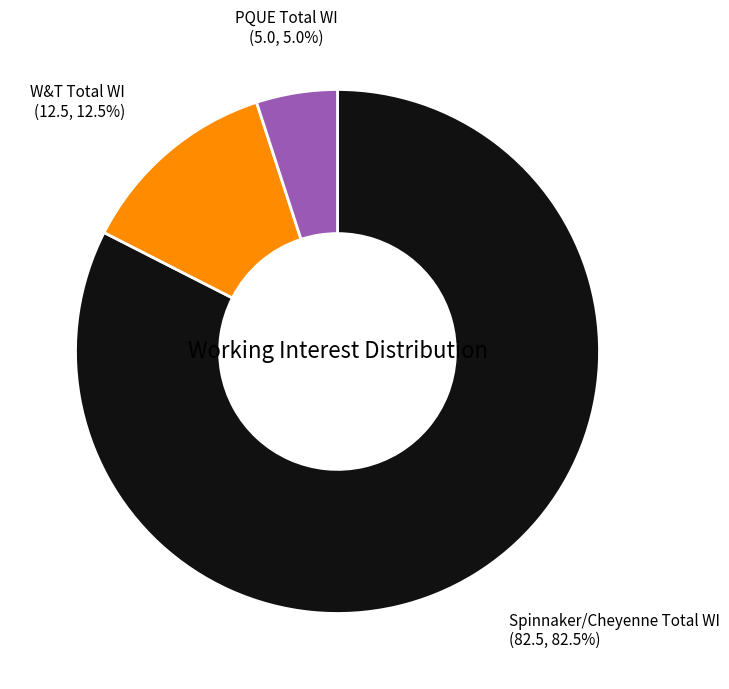

To the nearest percent, what is the combined percentage of W&T Total WI and PQUE Total WI?

18%